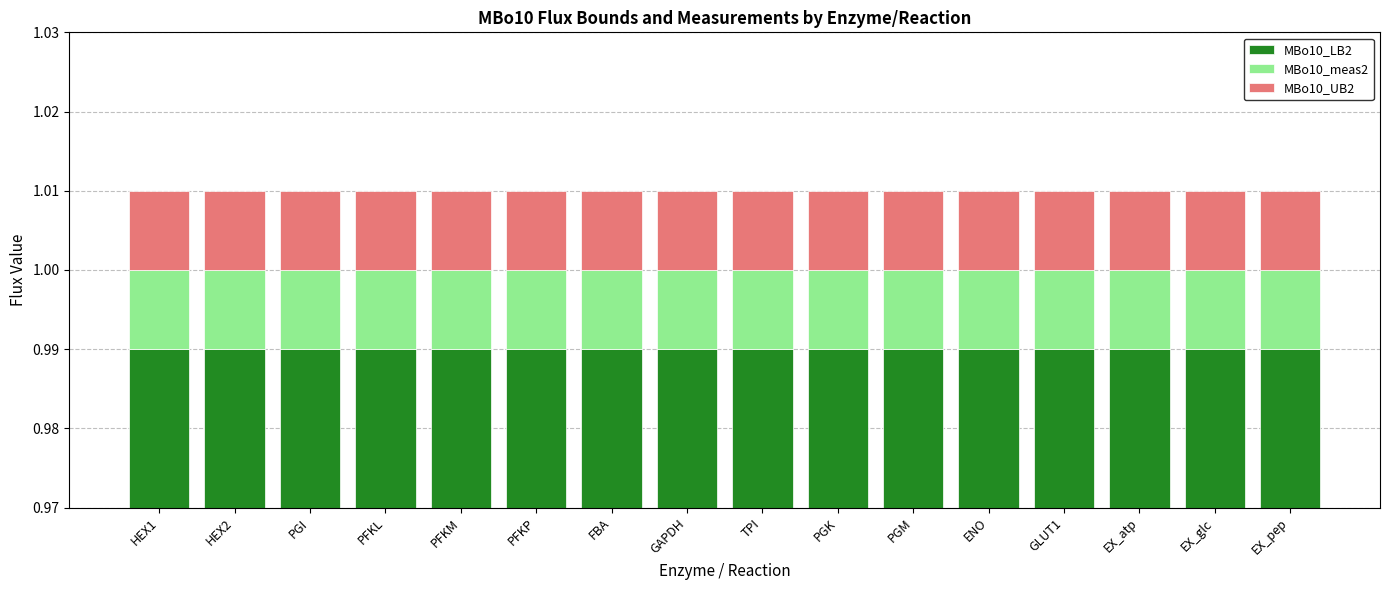

Between HEX1 and TPI, which series saw the biggest shift?

MBo10_LB2